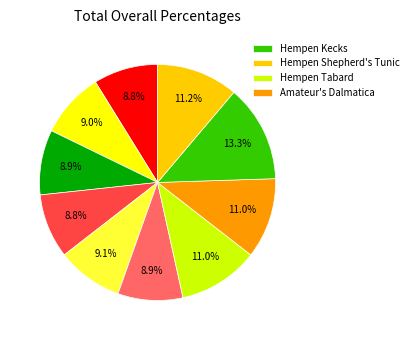

Does any single category account for the majority?

No